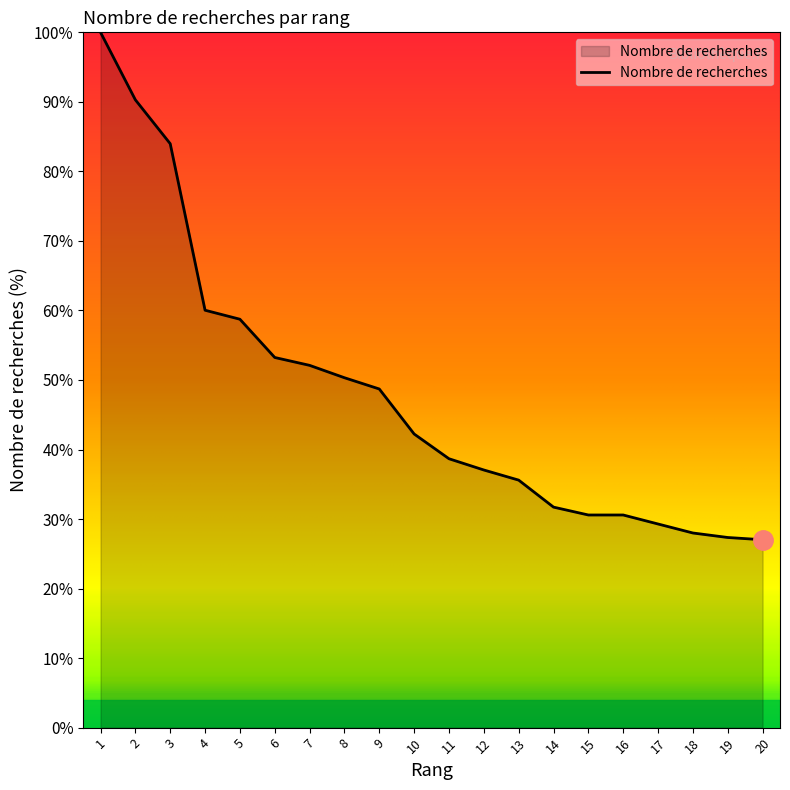

The chart shows a value of 29.3 at 17. True or false?

True